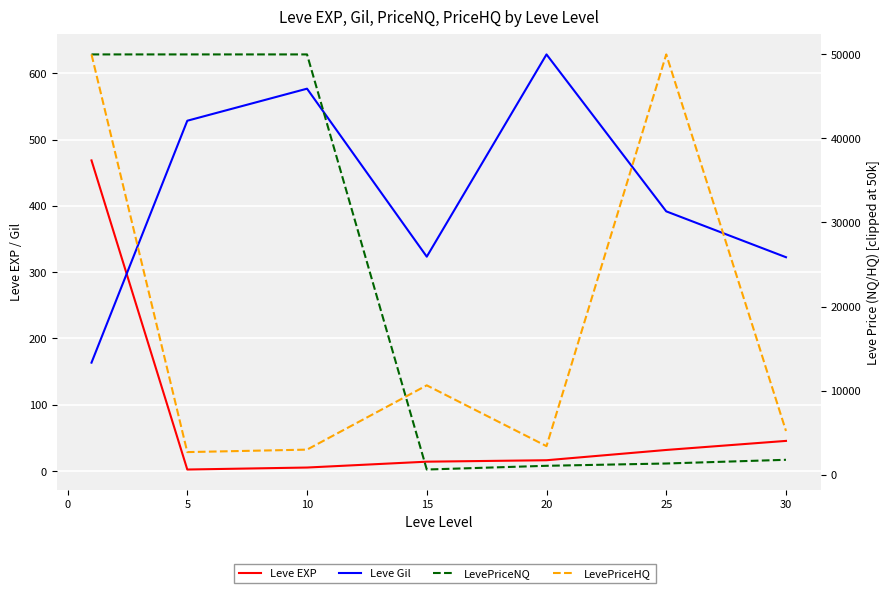

What is the smallest value displayed?

2.3